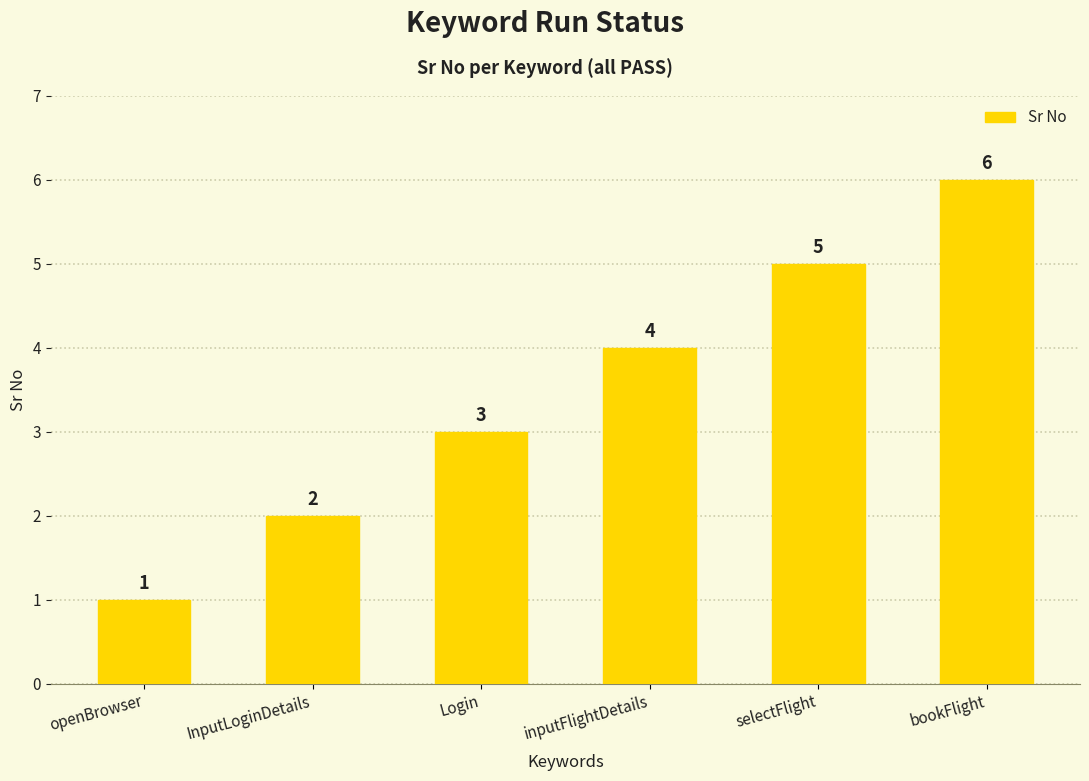

How many values are between 2 and 5?

4